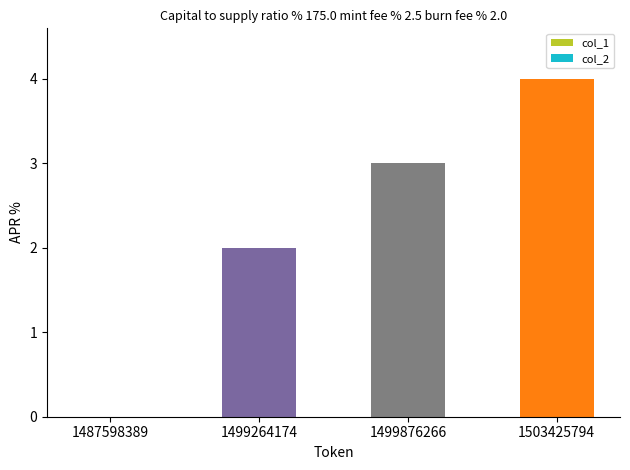

What is the difference between the maximum and second lowest values in the col_1 series?

2